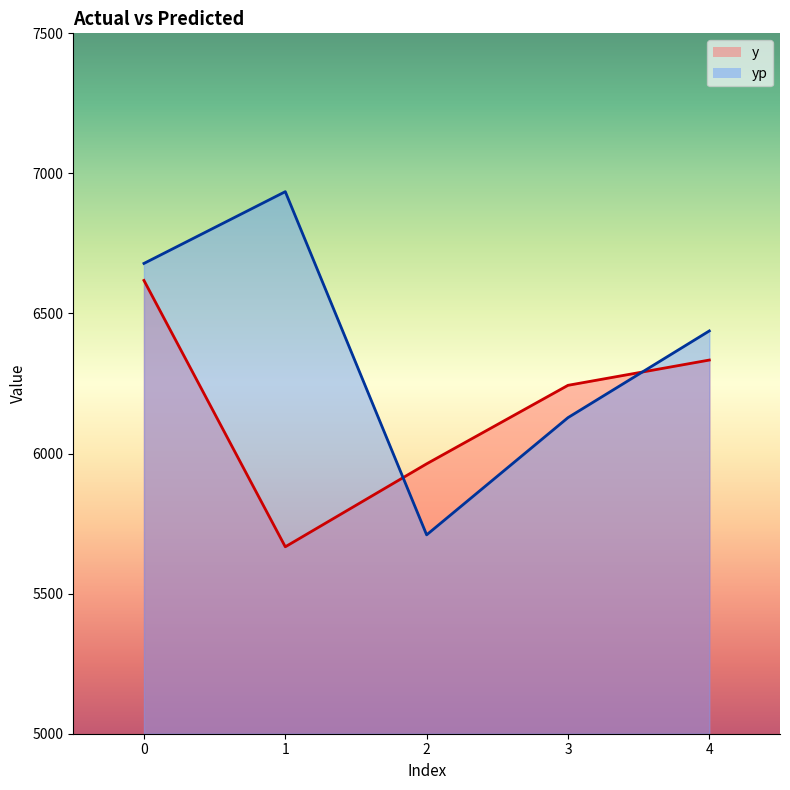

How many data points in yp are less than 6437?

2